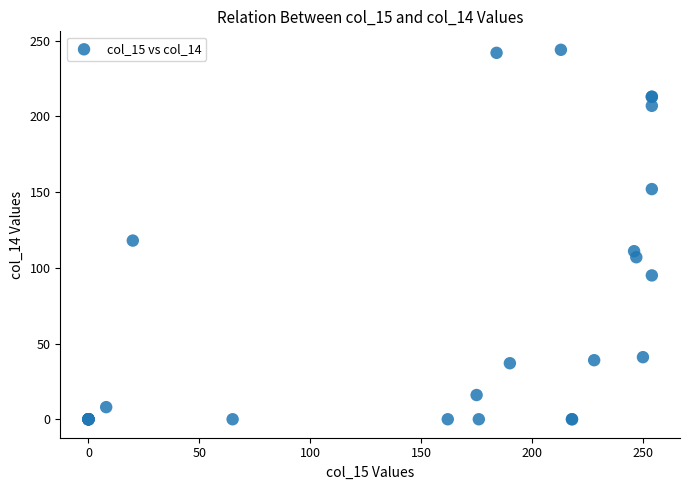

What Y value in the scatter plot is closest to 122?

118